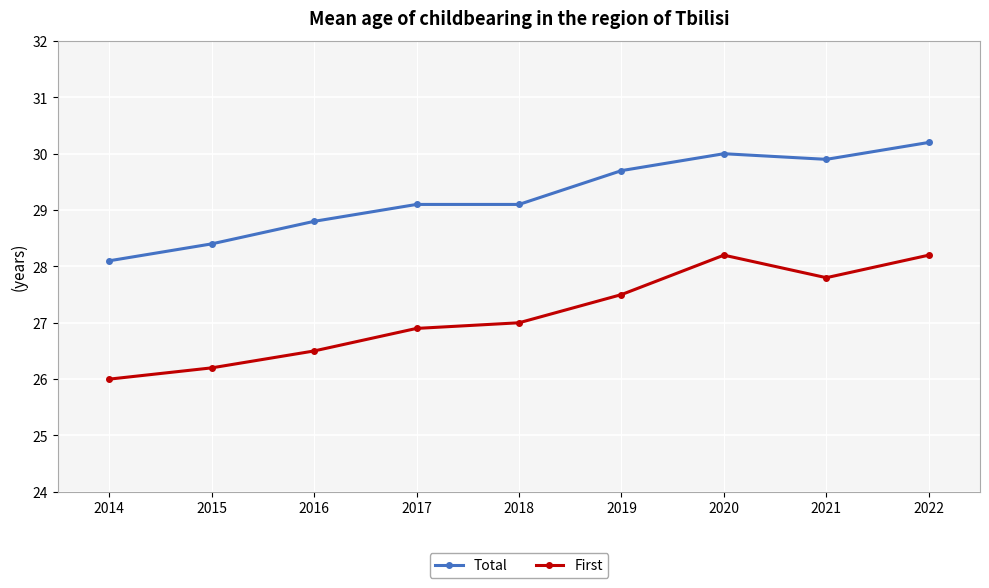

Rank the series by their maximum value, from lowest to highest.

First, Total